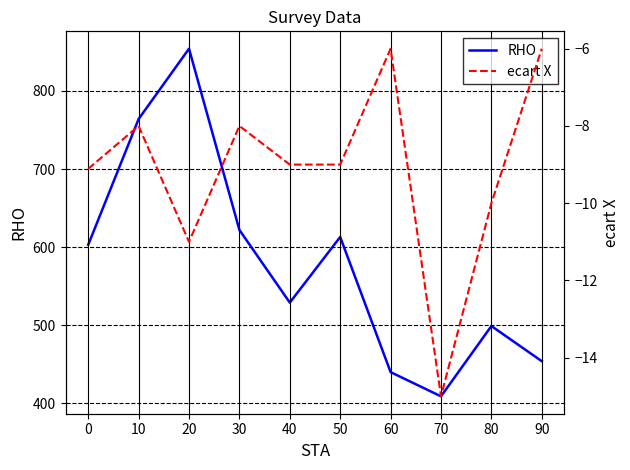

True or false: RHO and ecart X cross at least once.

False